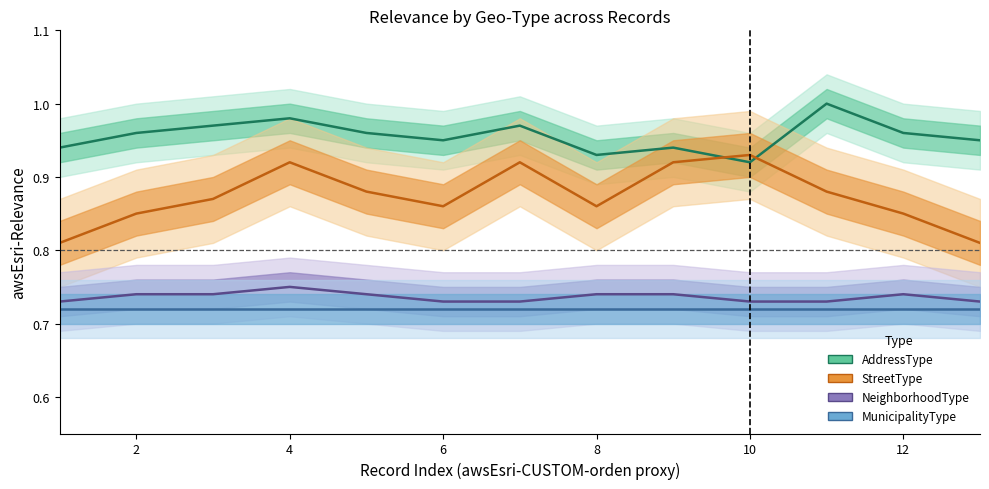

Reading right to left, what are all the values shown in this chart?

AddressType (Estimate): 0.9	1.0	1.0	0.9	0.9	0.9	1.0	0.9	1.0	1.0	1.0	1.0	0.9
StreetType (Estimate based on partial data): 0.8	0.8	0.9	0.9	0.9	0.9	0.9	0.9	0.9	0.9	0.9	0.8	0.8
NeighborhoodType (Forecast): 0.7	0.7	0.7	0.7	0.7	0.7	0.7	0.7	0.7	0.8	0.7	0.7	0.7
MunicipalityType (Forecast): 0.7	0.7	0.7	0.7	0.7	0.7	0.7	0.7	0.7	0.7	0.7	0.7	0.7